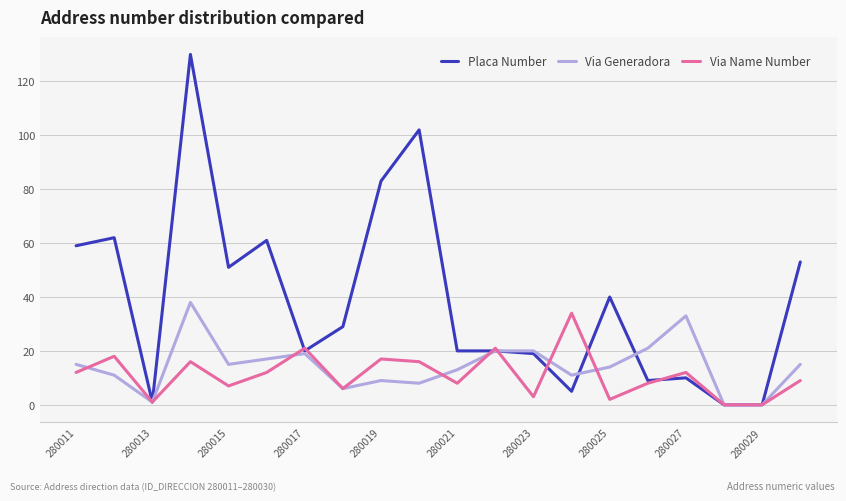

What is the maximum value for Via Name Number?

34